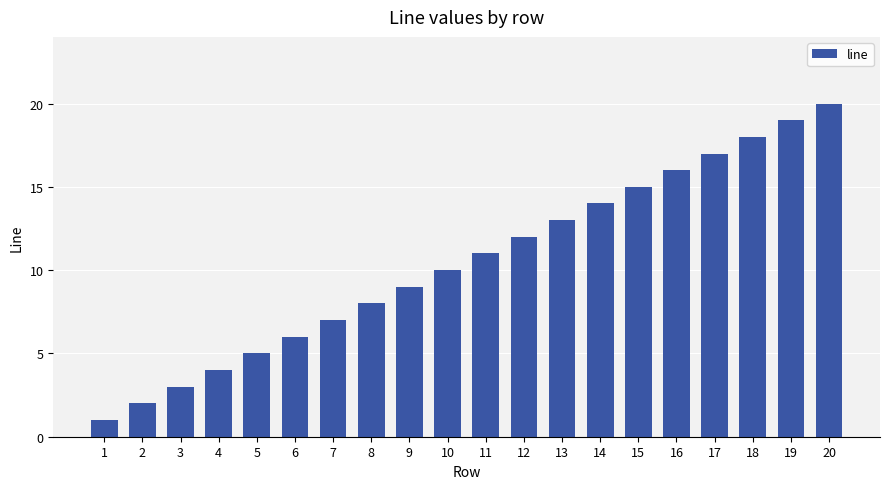

Reading right to left, extract all data points from this chart.

20=20	19=19	18=18	17=17	16=16	15=15	14=14	13=13	12=12	11=11	10=10	9=9	8=8	7=7	6=6	5=5	4=4	3=3	2=2	1=1